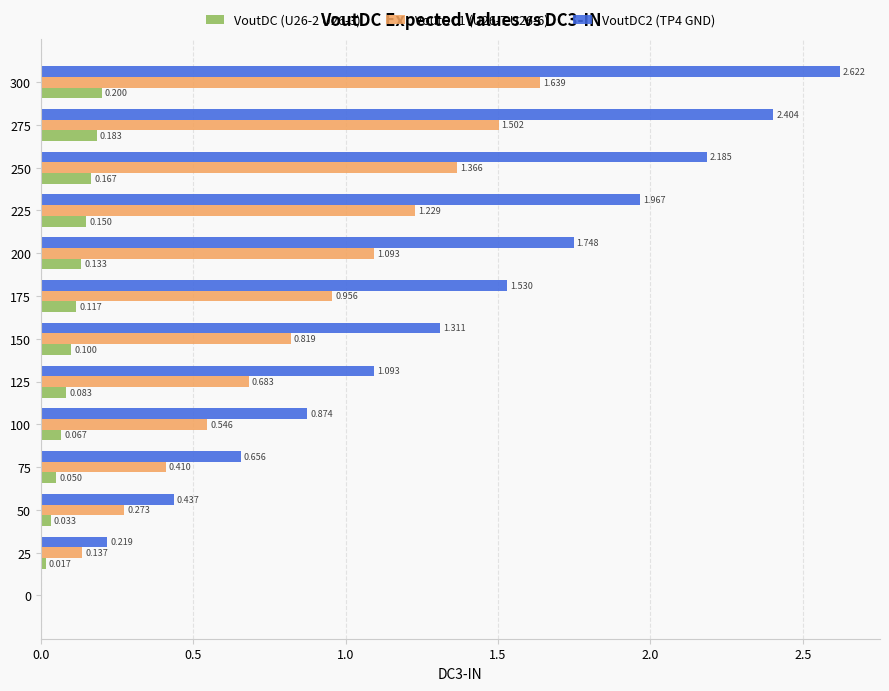

What position from the right is 1.5?

10